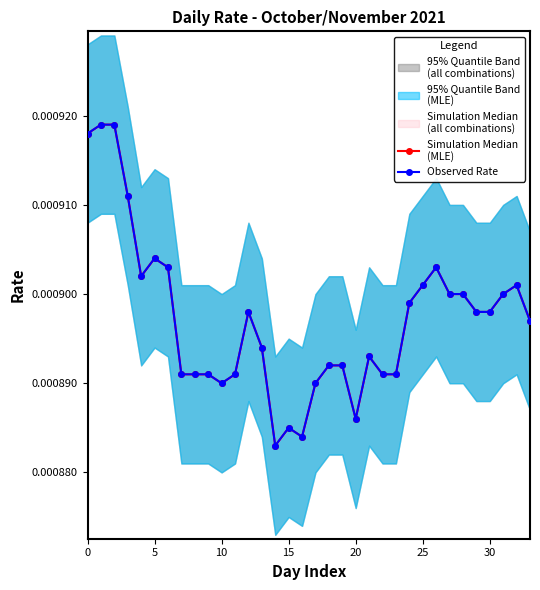

True or false: Observed Rate has a value of 0.0 at 25.

False